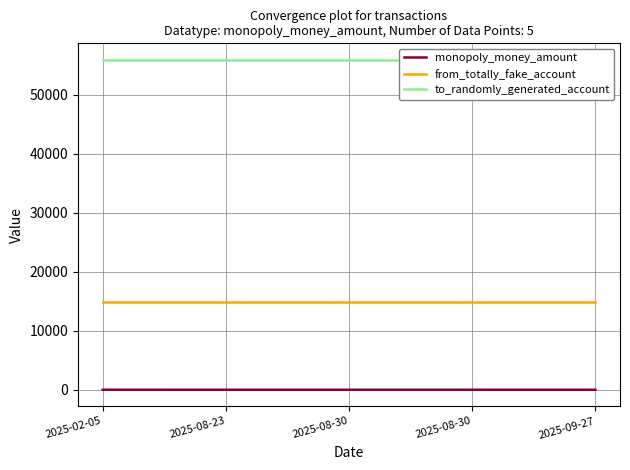

What is the total value across all series at 2025-08-30?

70899.0